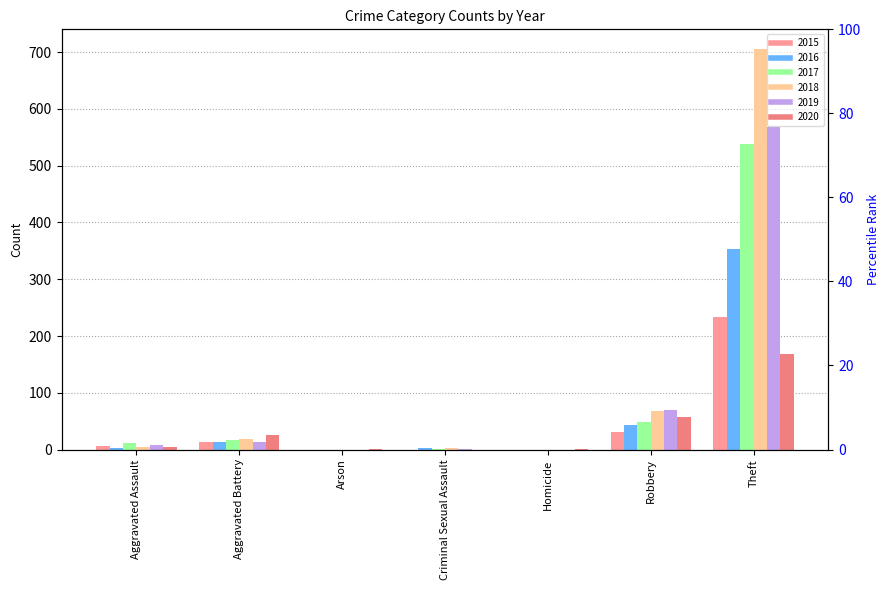

How many series are shown in this chart?

6